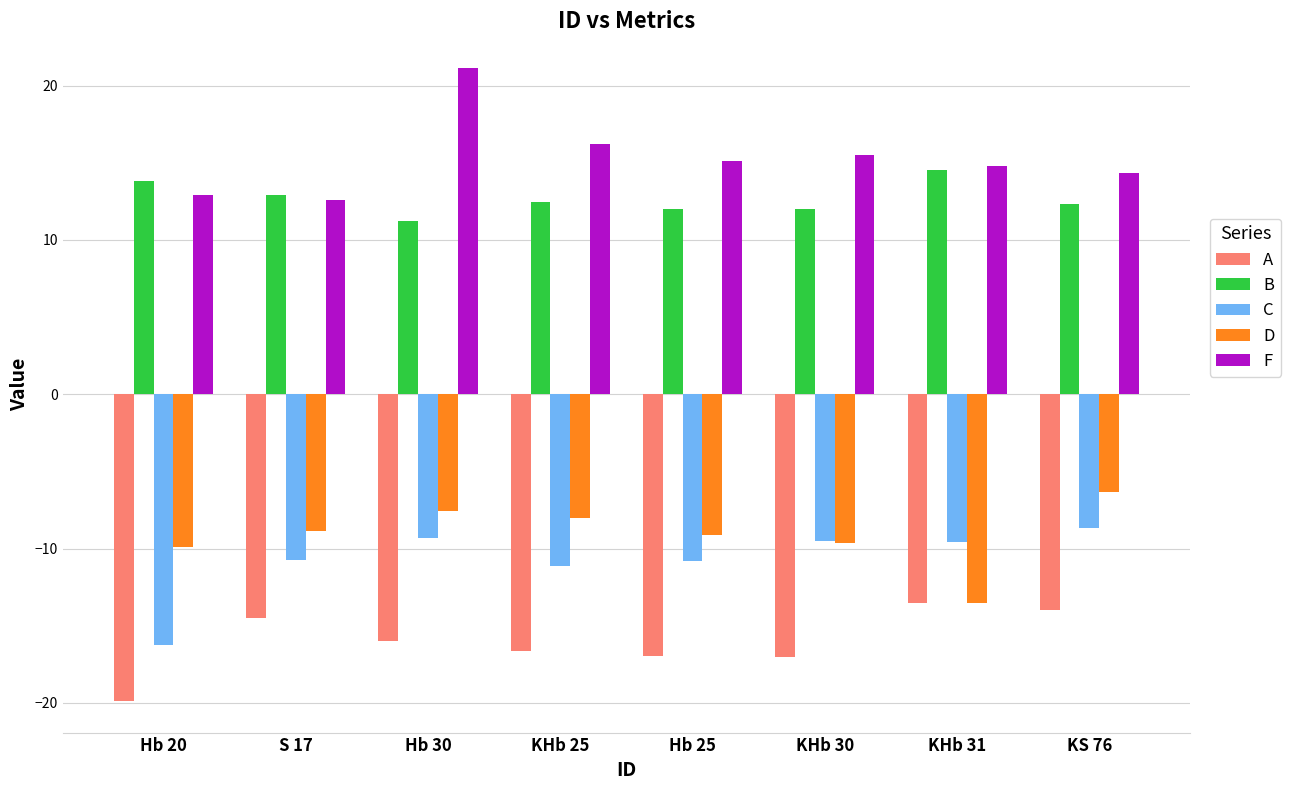

Which series changed the most between Hb 20 and KHb 25?

C